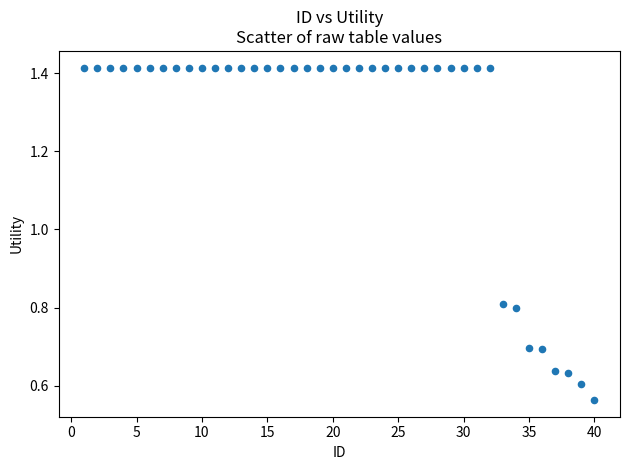

What is the range of Y values (max minus min)?

0.9